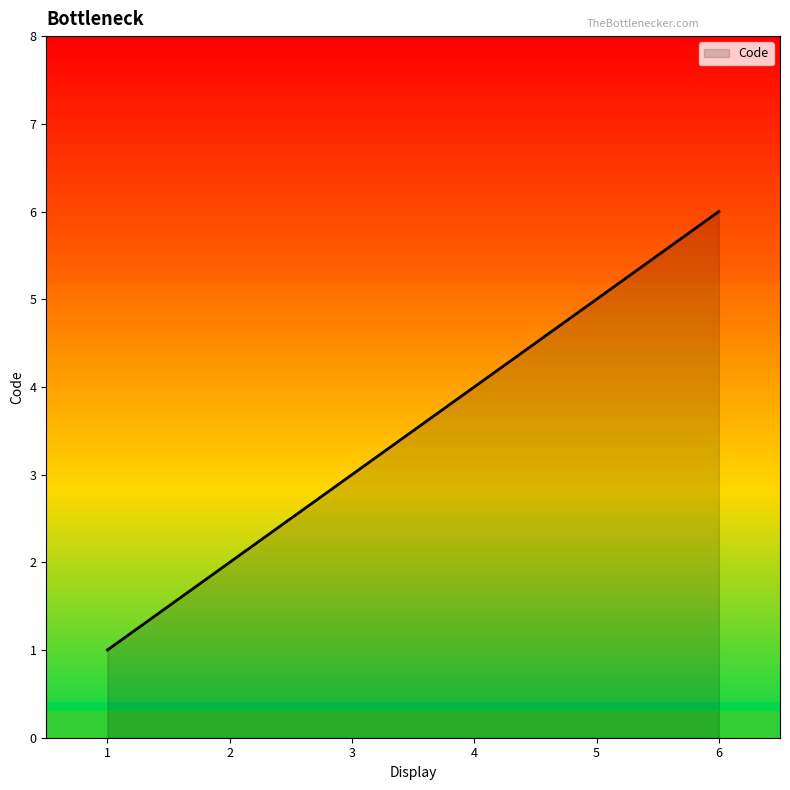

Does the chart have visible grid lines?

No